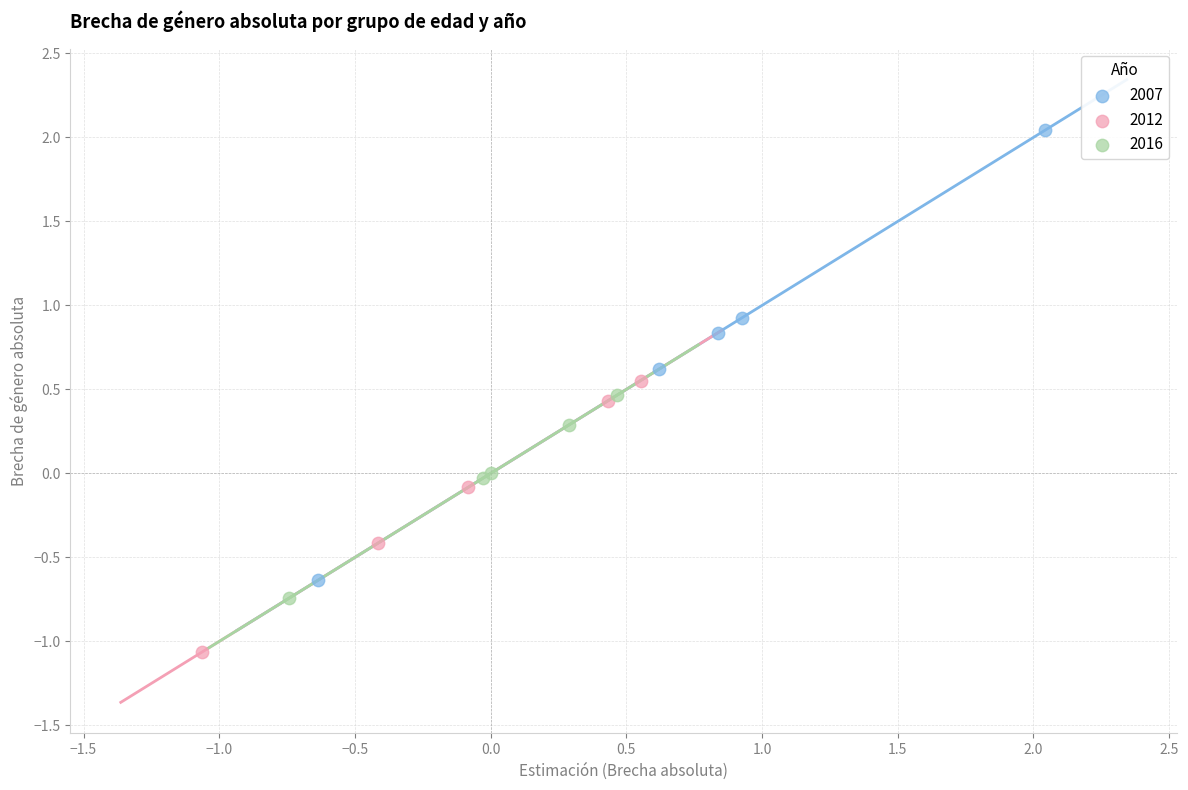

Which series reaches the minimum Y coordinate?

2012